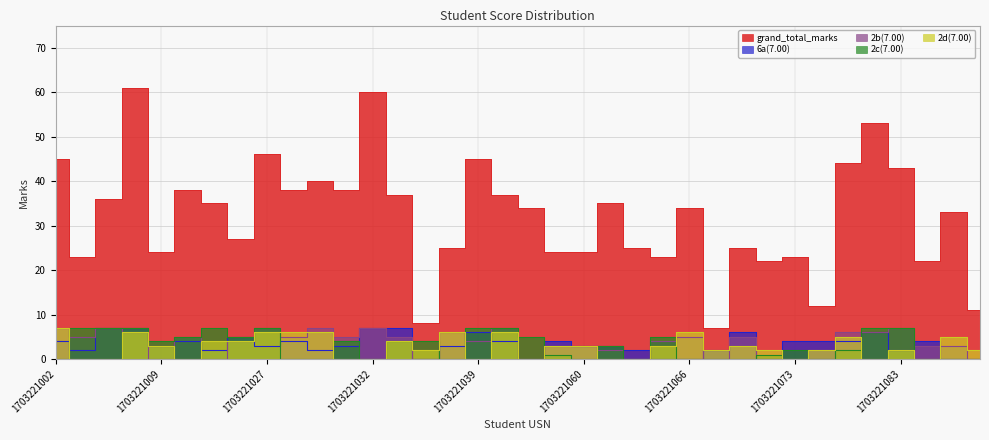

Count the 2b(7.00) values in the range 0 to 6.

29